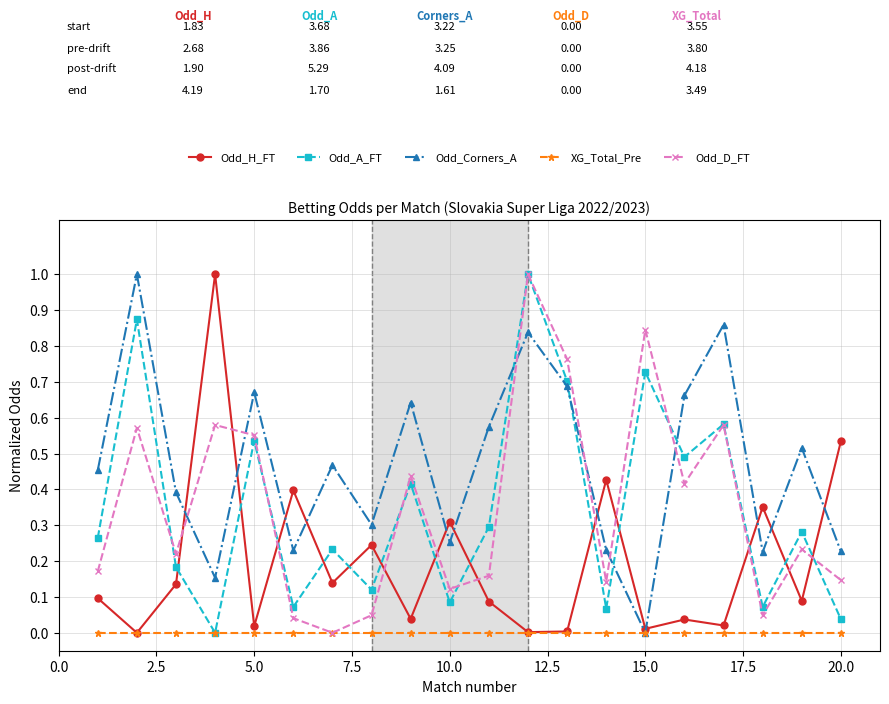

True or false: Odd_H_FT and Odd_A_FT intersect in this chart.

True